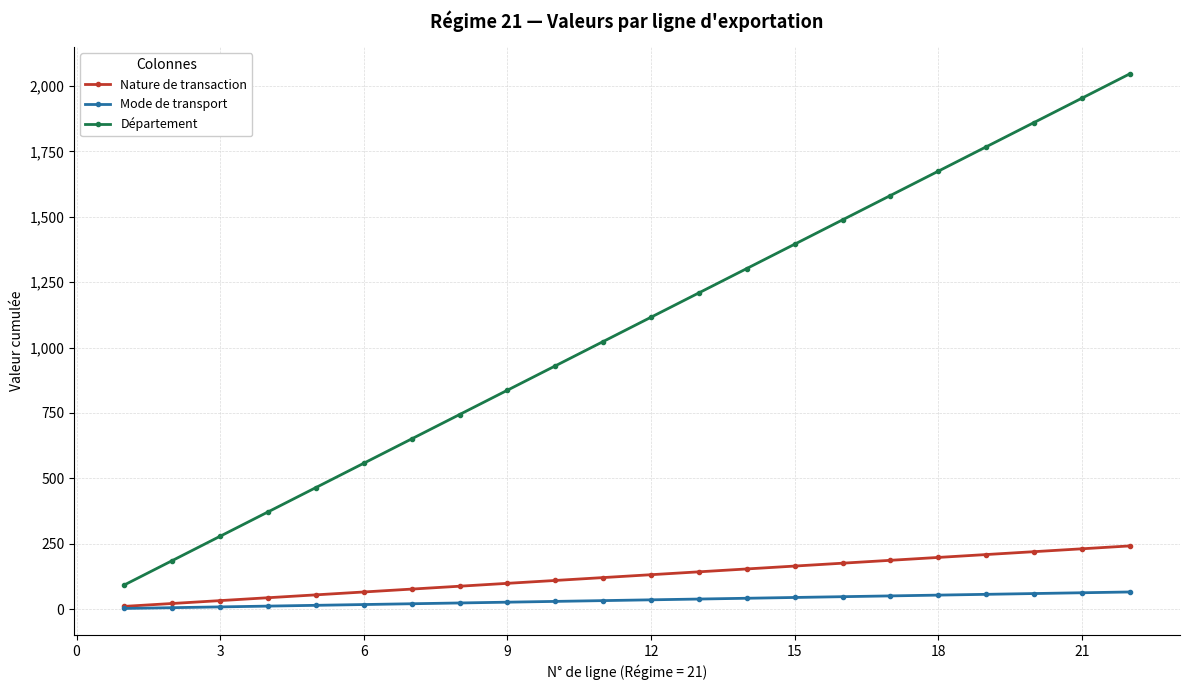

How many distinct data groups are displayed?

3